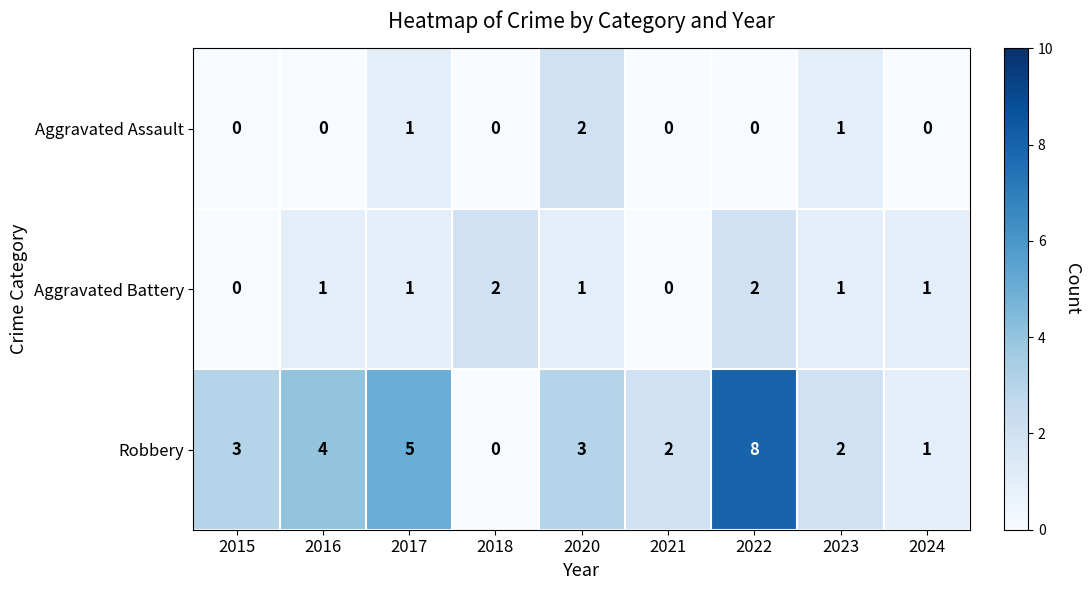

Is the value of Robbery at 2021 greater than the value of Aggravated Battery at 2015?

Yes